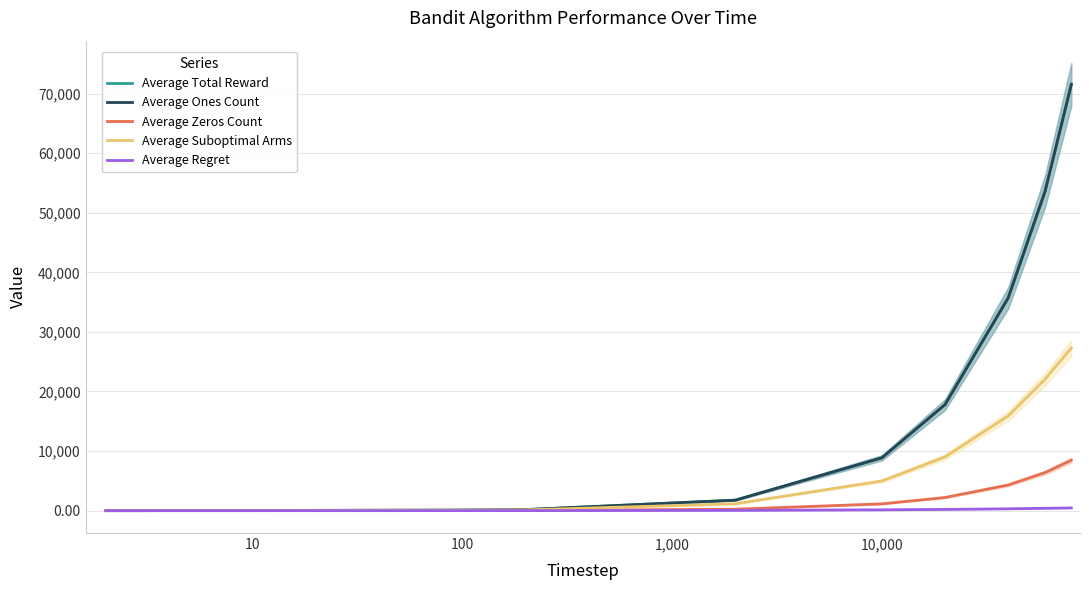

Where does the Average Regret series first go above 136?

10,000